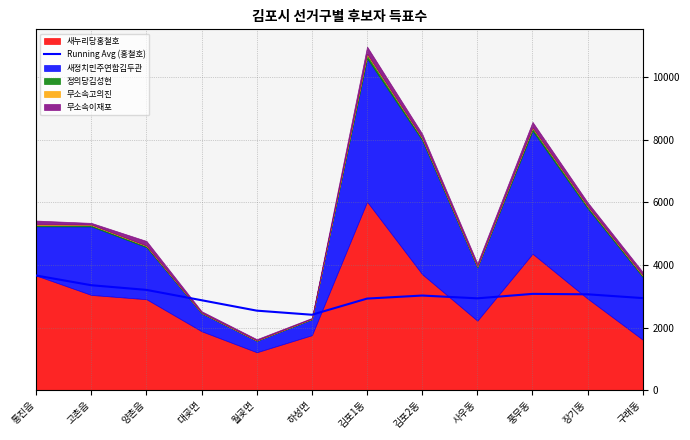

What value does the Running Avg (홍철호) series have at 통진읍?

3666.0